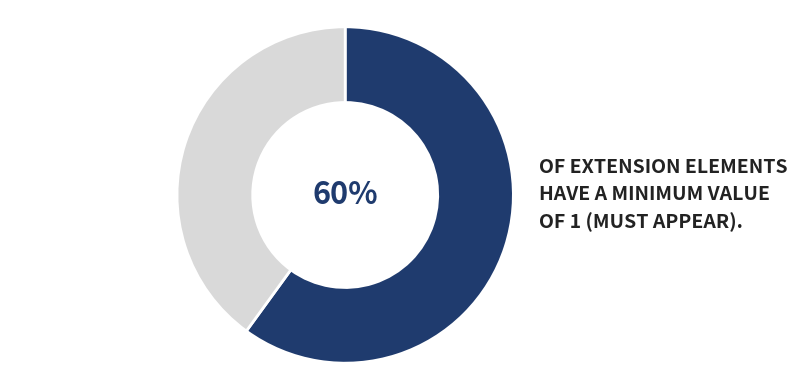

Is there a majority slice in this chart?

Yes